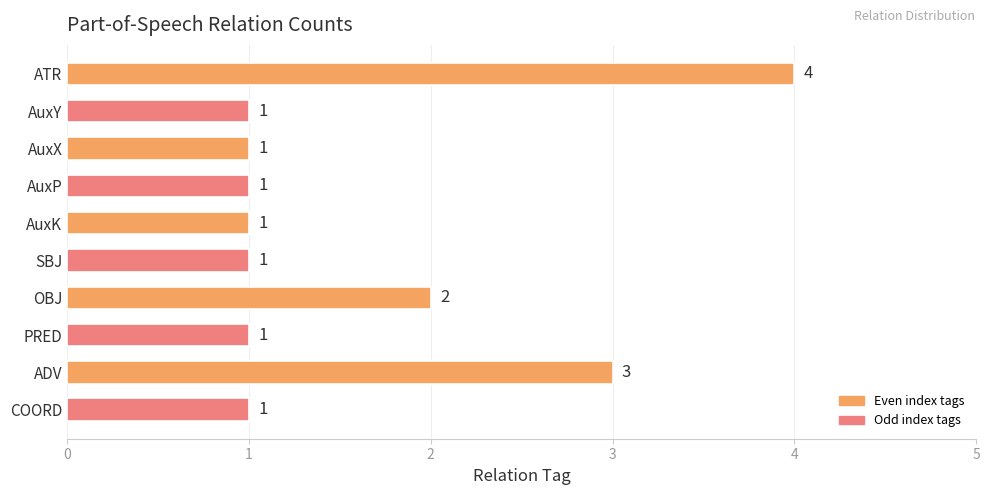

The value at ATR is 7. True or false?

False